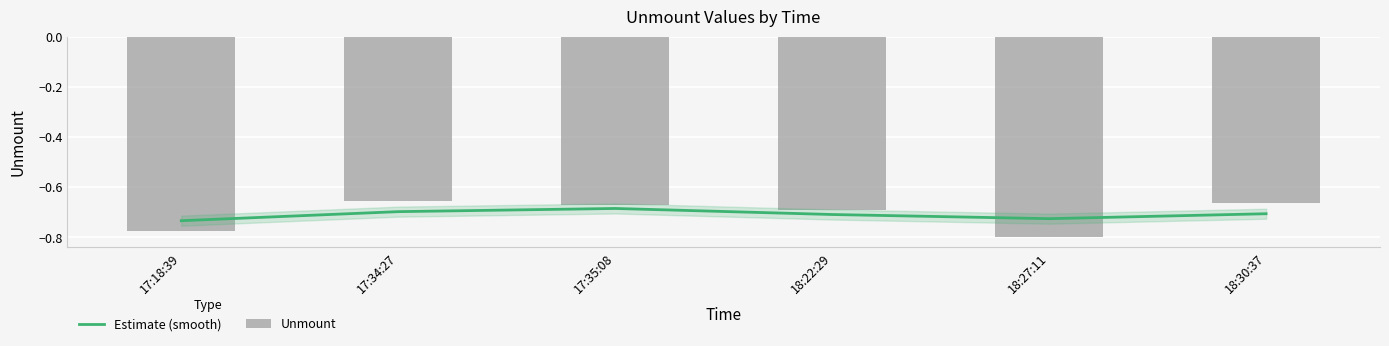

What is the lowest value of the Estimate (smooth) series?

-0.7